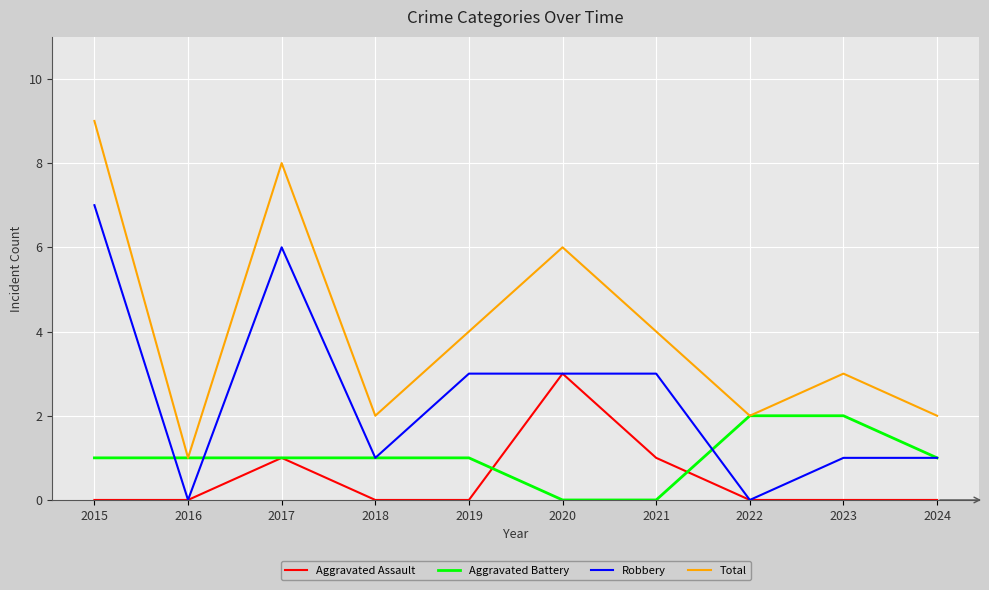

List the series in order of their peak value, highest first.

Total, Robbery, Aggravated Assault, Aggravated Battery